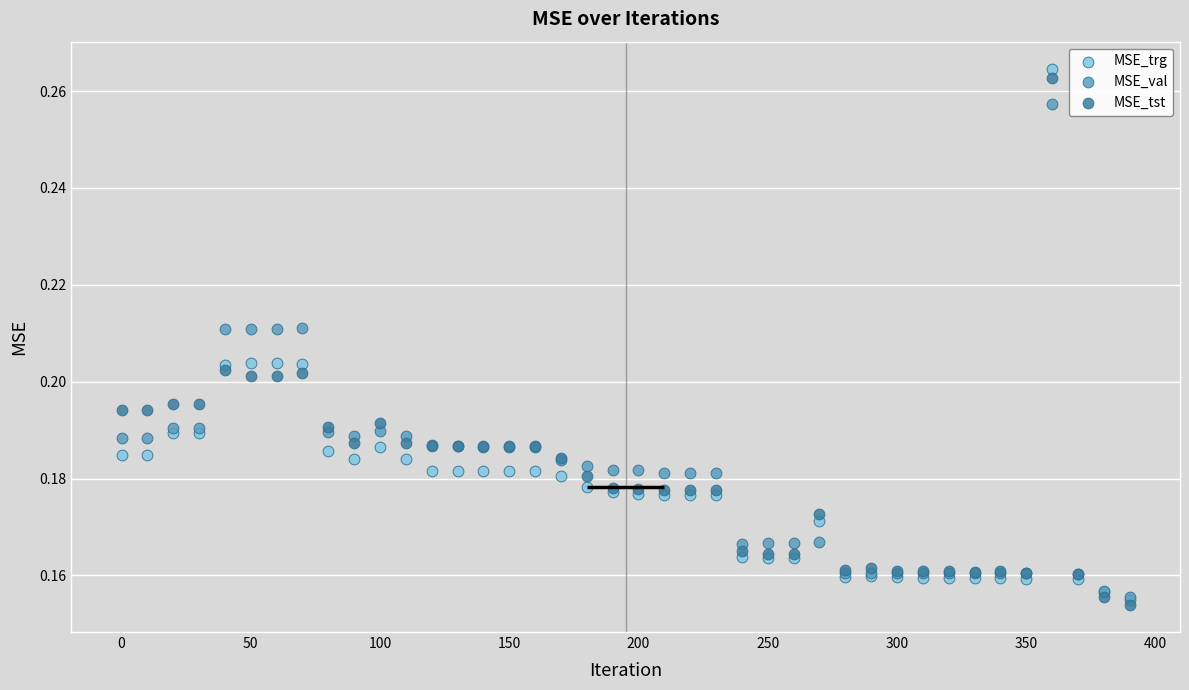

What are all the series names shown in the legend?

MSE_trg, MSE_val, MSE_tst